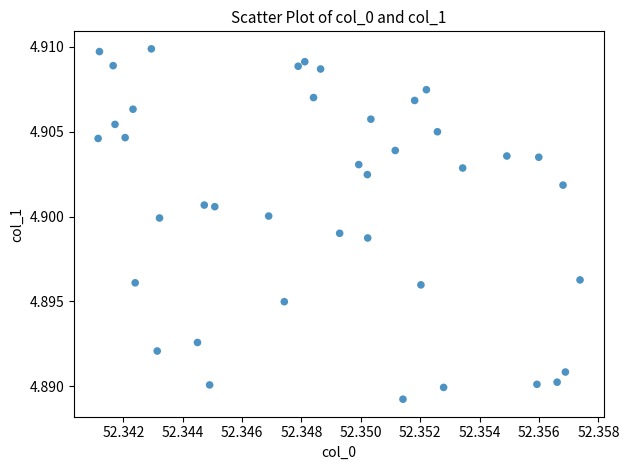

How many points are shown in the scatter plot?

40